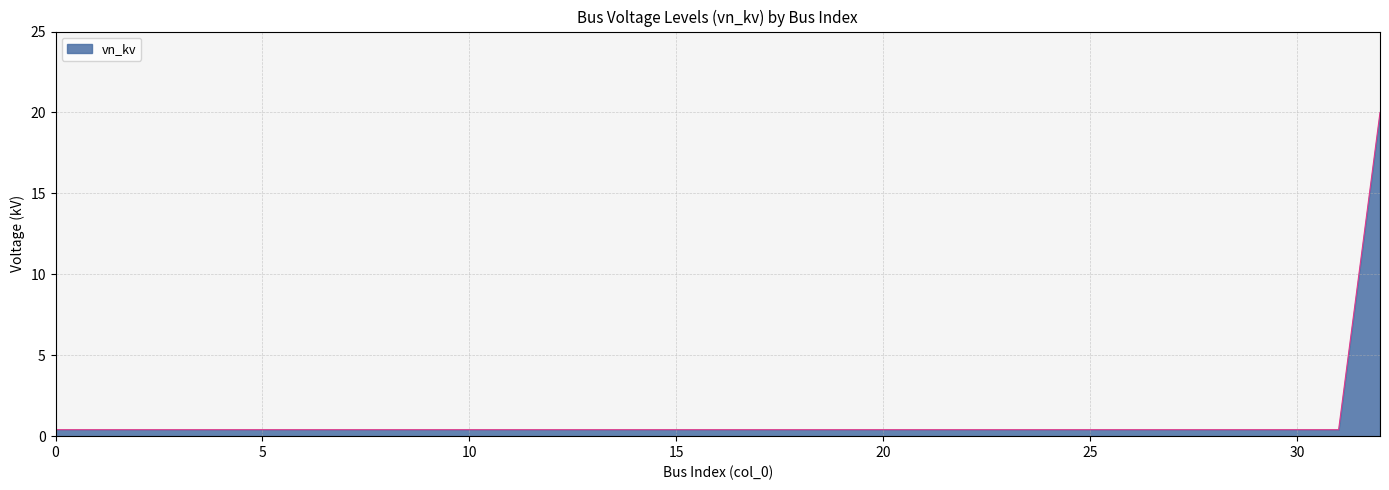

What is the sum of all values?

32.8